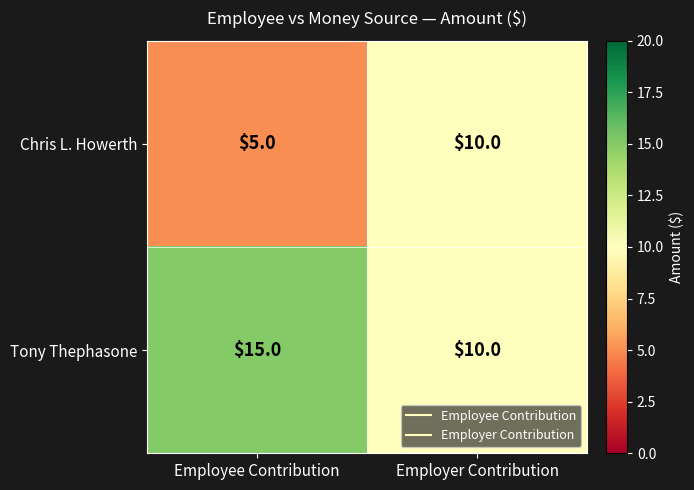

At which category does the chart reach its peak across all series?

Employee Contribution